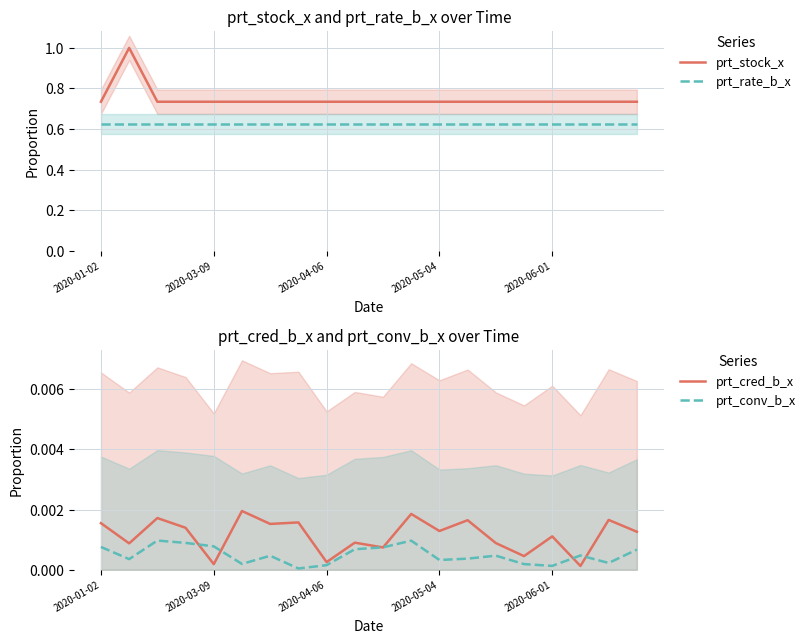

True or false: prt_rate_b_x and prt_stock_x intersect in this chart.

False